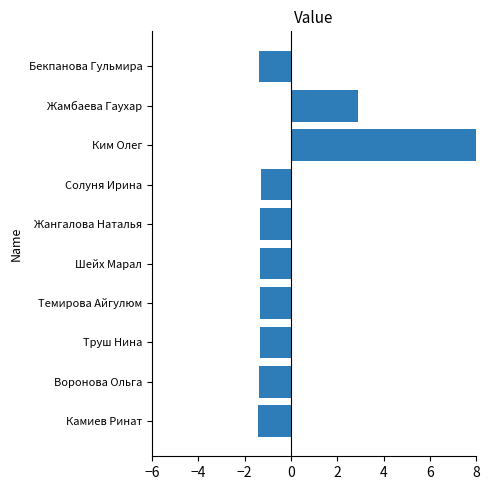

The value at Жамбаева Гаухар is 1.2. True or false?

False